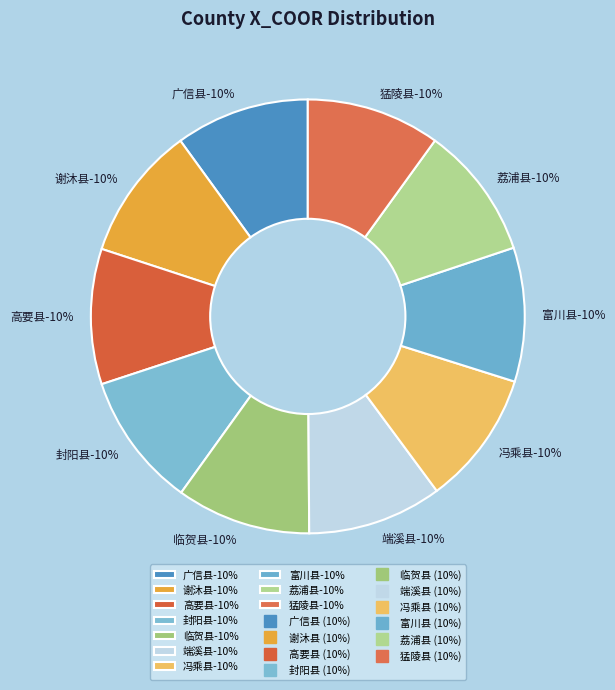

To the nearest percent, what portion does 猛陵县 represent?

10%